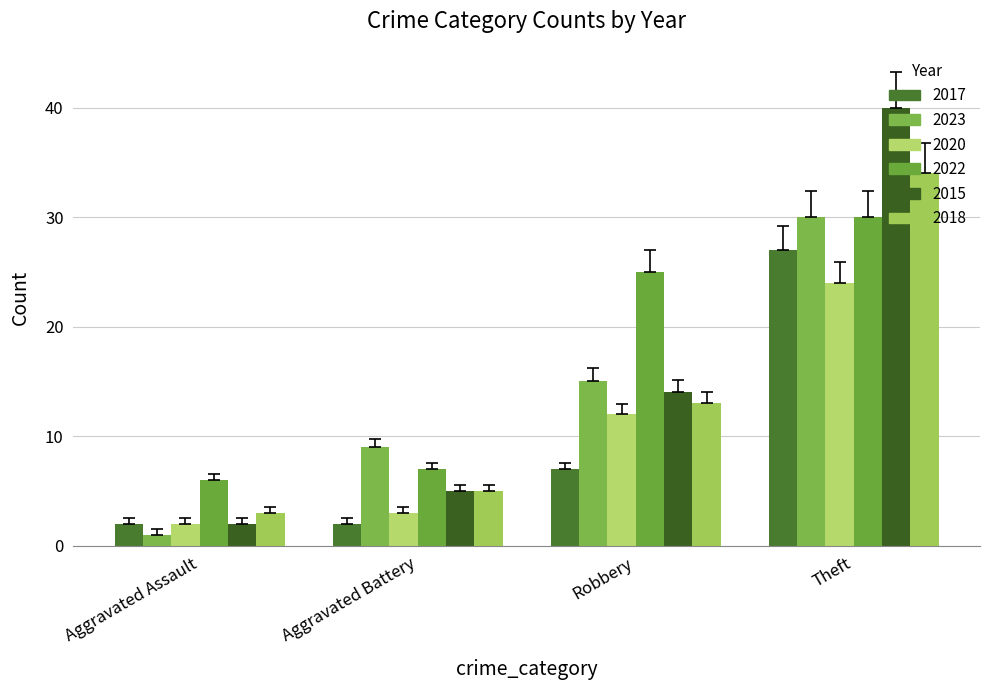

How many distinct data groups are displayed?

6